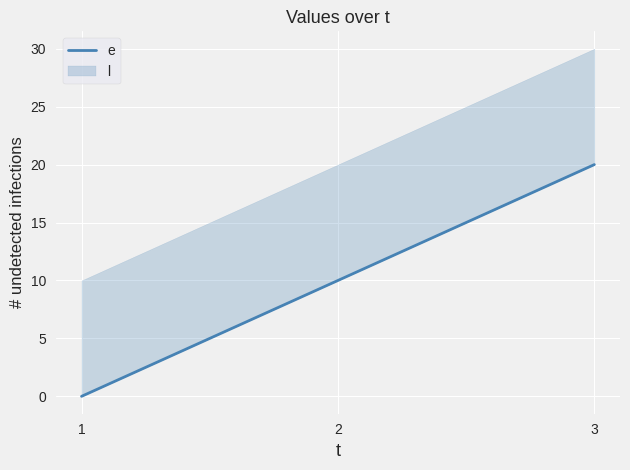

The chart shows a value of 4 at 2. True or false?

False